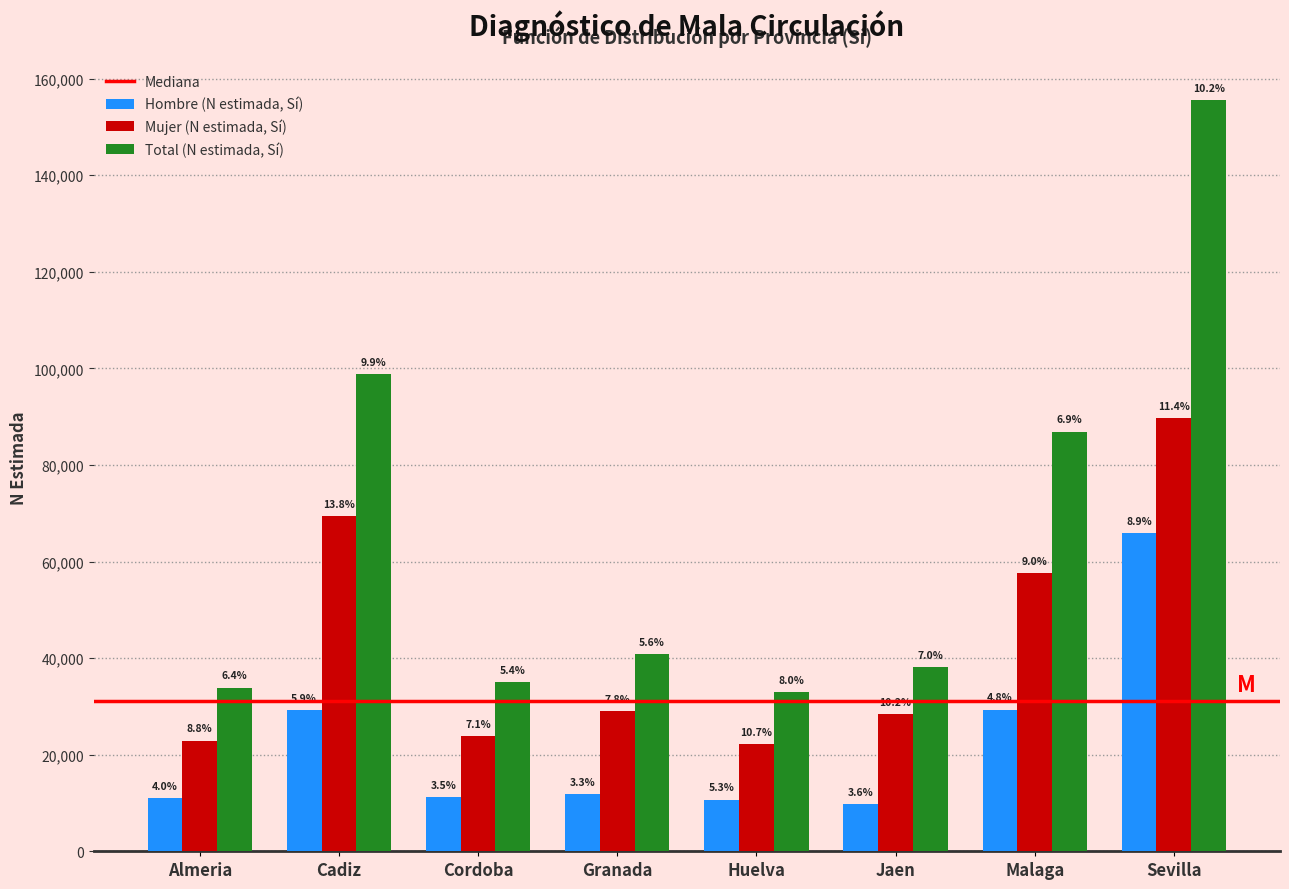

How many groups of bars are there?

8